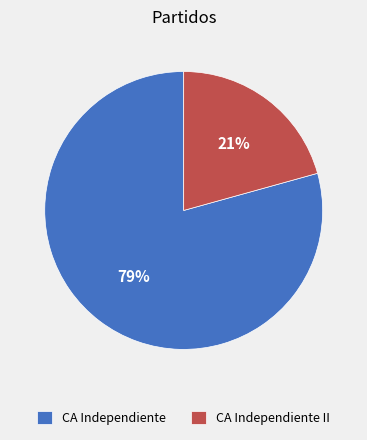

Which category has the smallest portion of the pie?

CA Independiente II